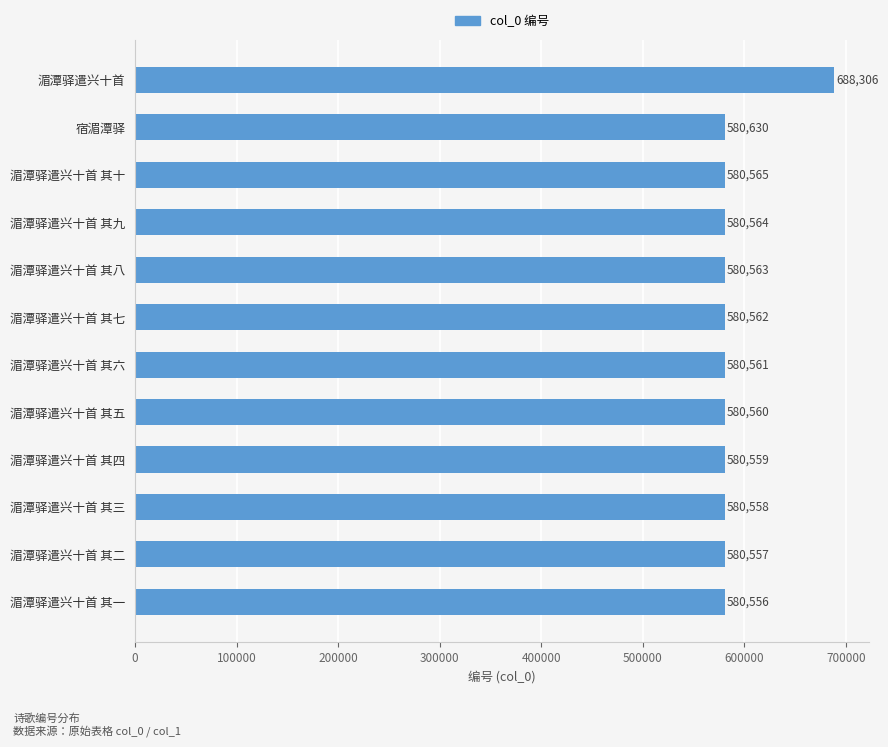

What is the change in value from 湄潭驿遣兴十首 其一 to 湄潭驿遣兴十首 其三?

+2